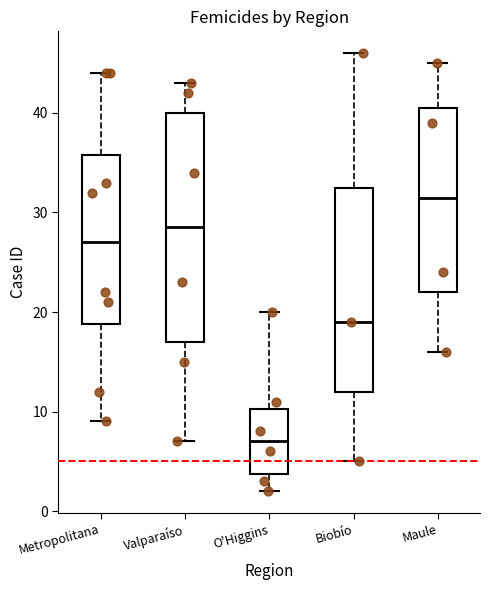

Which box's median line is the highest?

Maule